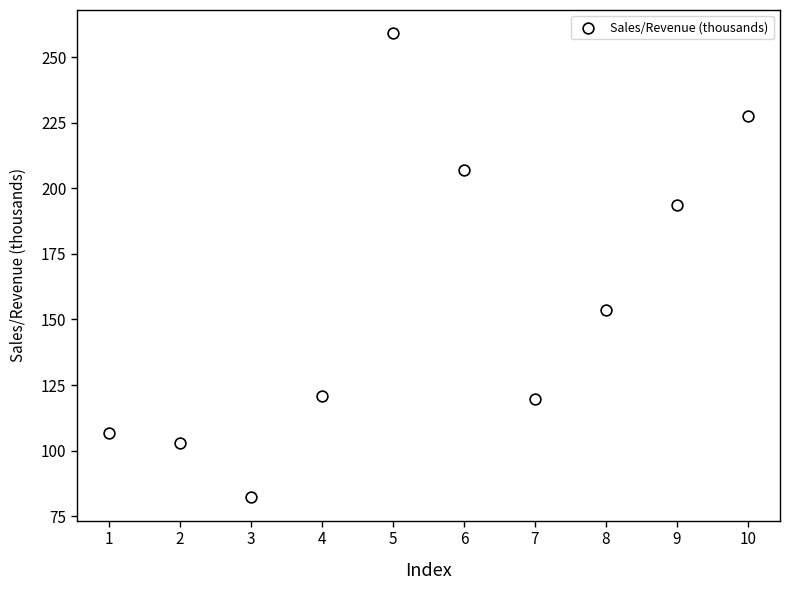

What is the average Y value?

157.3